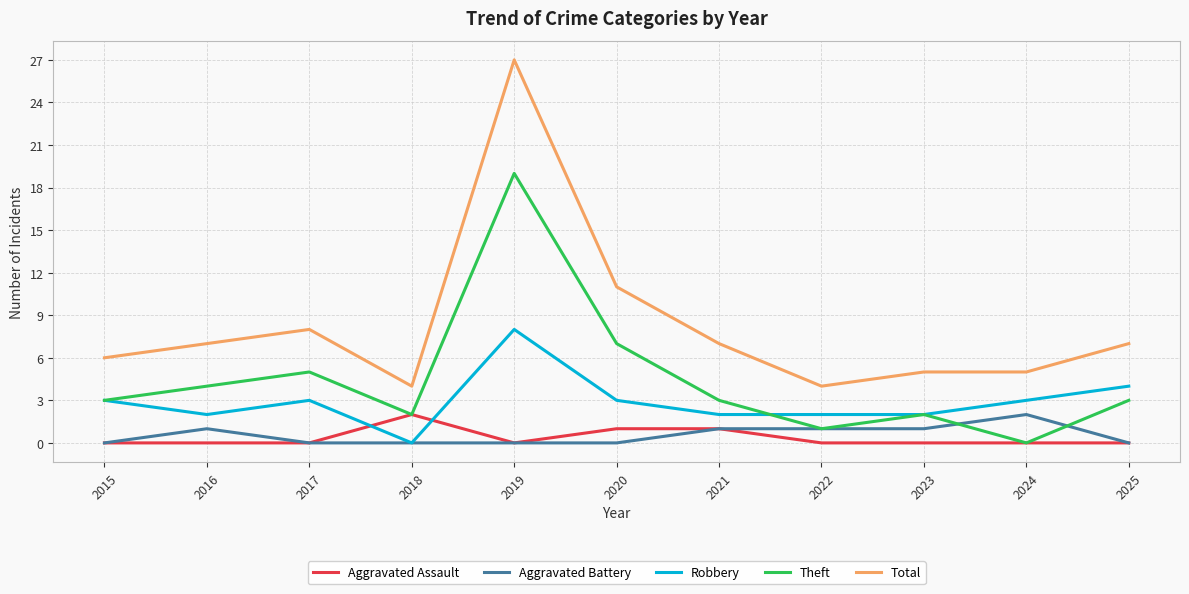

Which series has the largest range (max minus min)?

Total